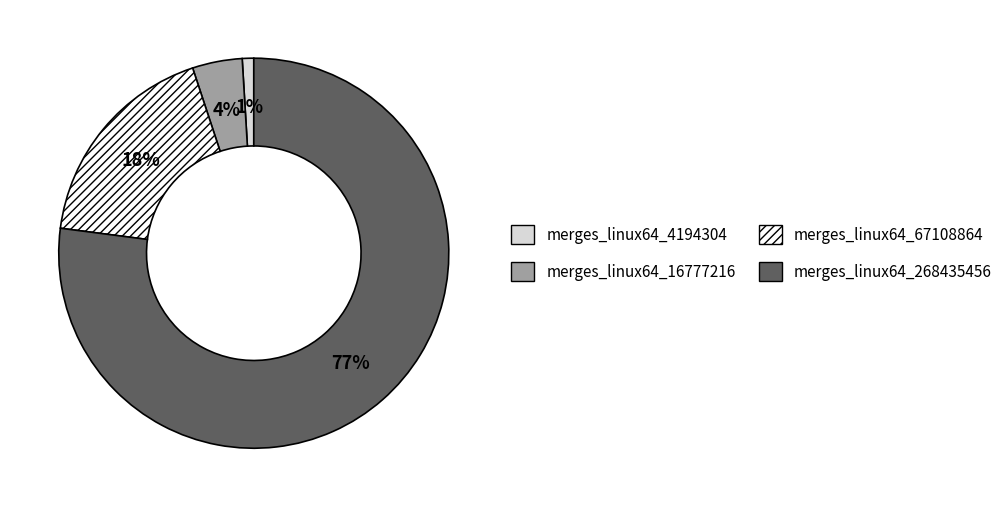

Which category has the biggest portion of the pie?

merges_linux64_268435456